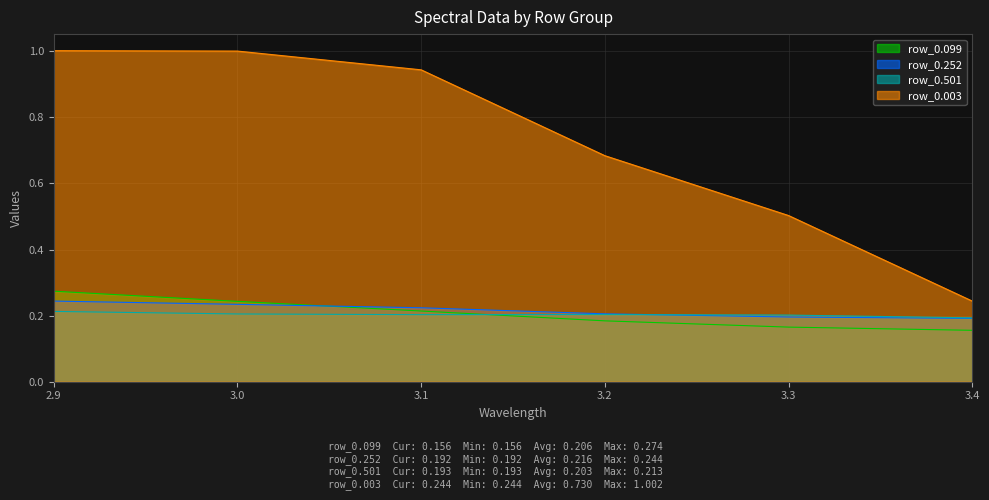

What are all the series names shown in the legend?

row_0.099, row_0.252, row_0.501, row_0.003